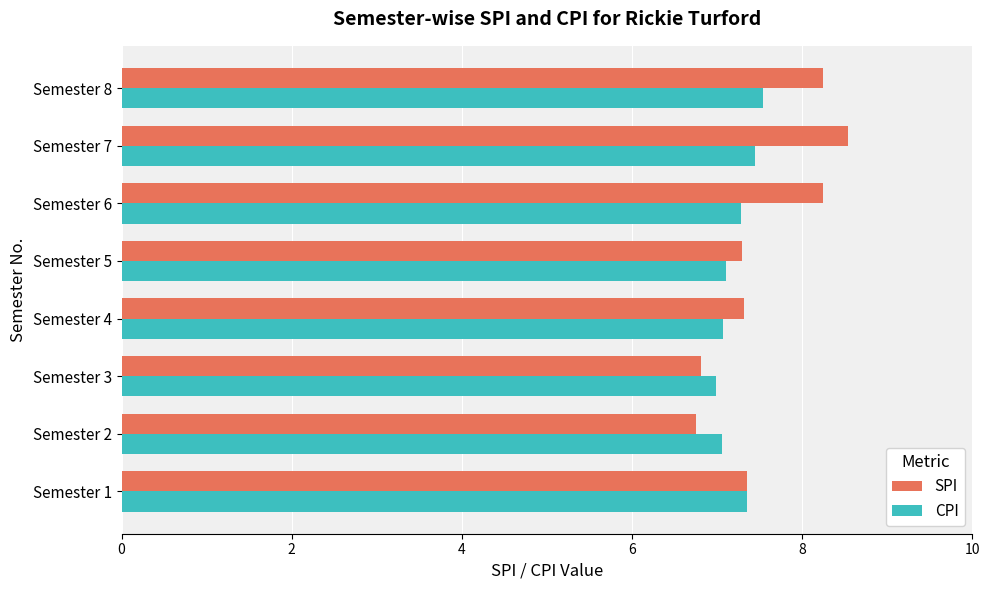

List the series in order of their peak value, highest first.

SPI, CPI